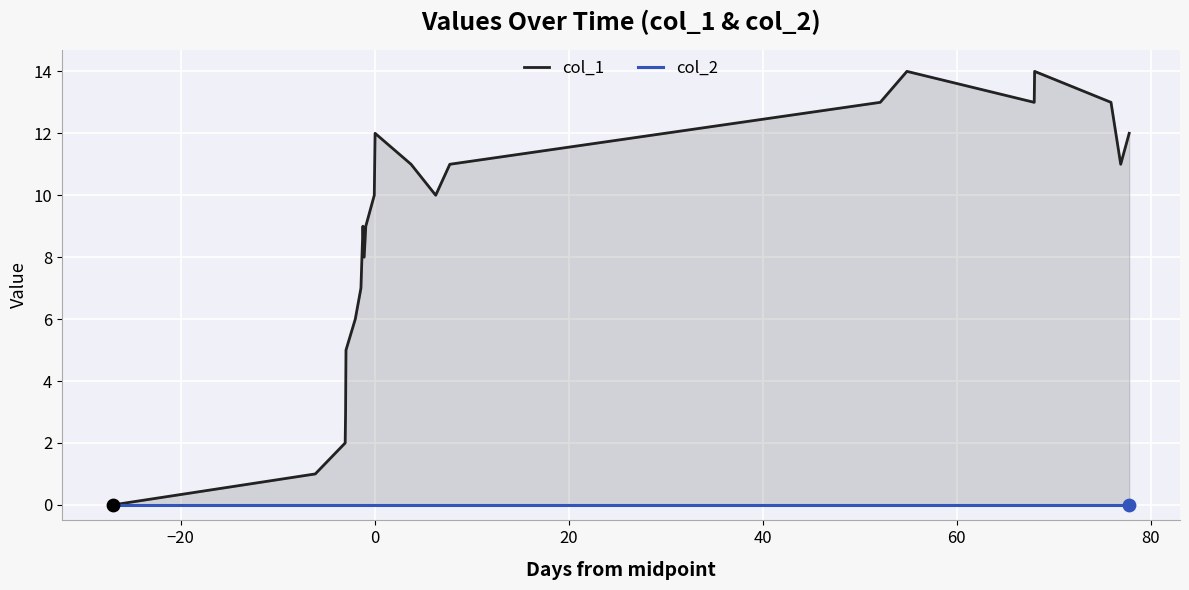

Is the value of col_1 at 22 greater than the value of col_2 at 13?

Yes